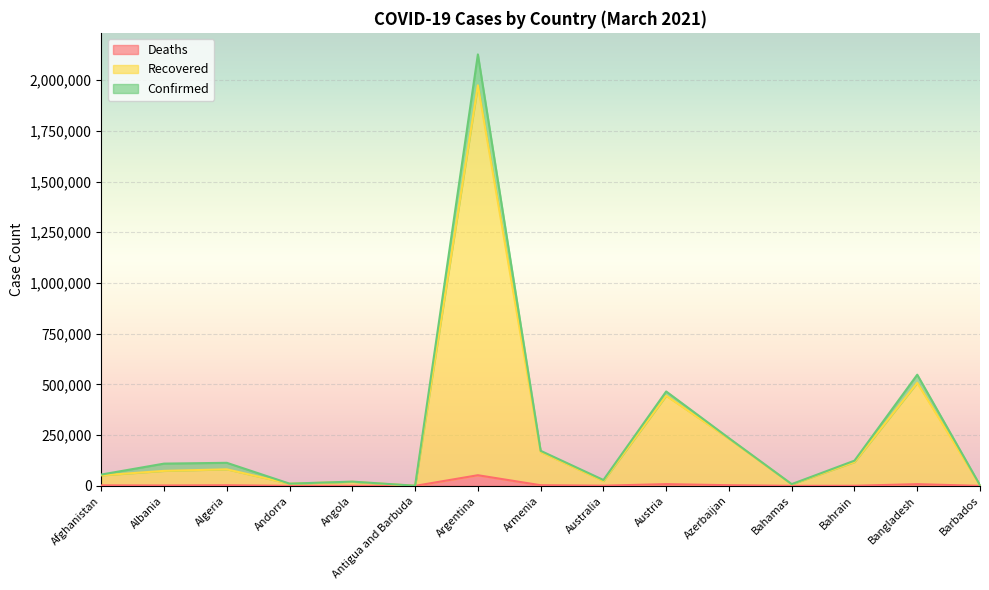

What is the smallest value displayed?

19